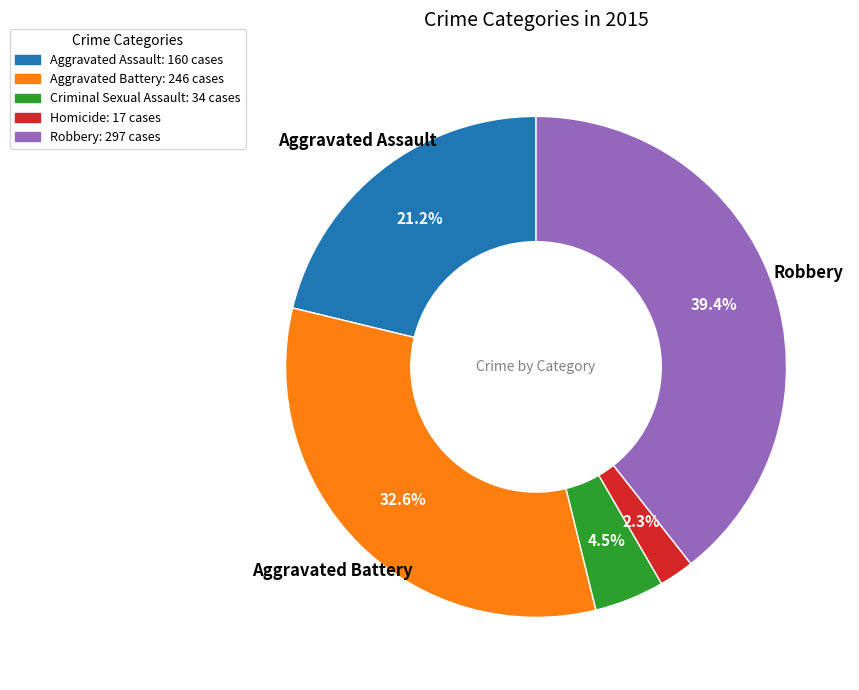

To the nearest percent, what is the difference between the largest and smallest slice percentages?

37%